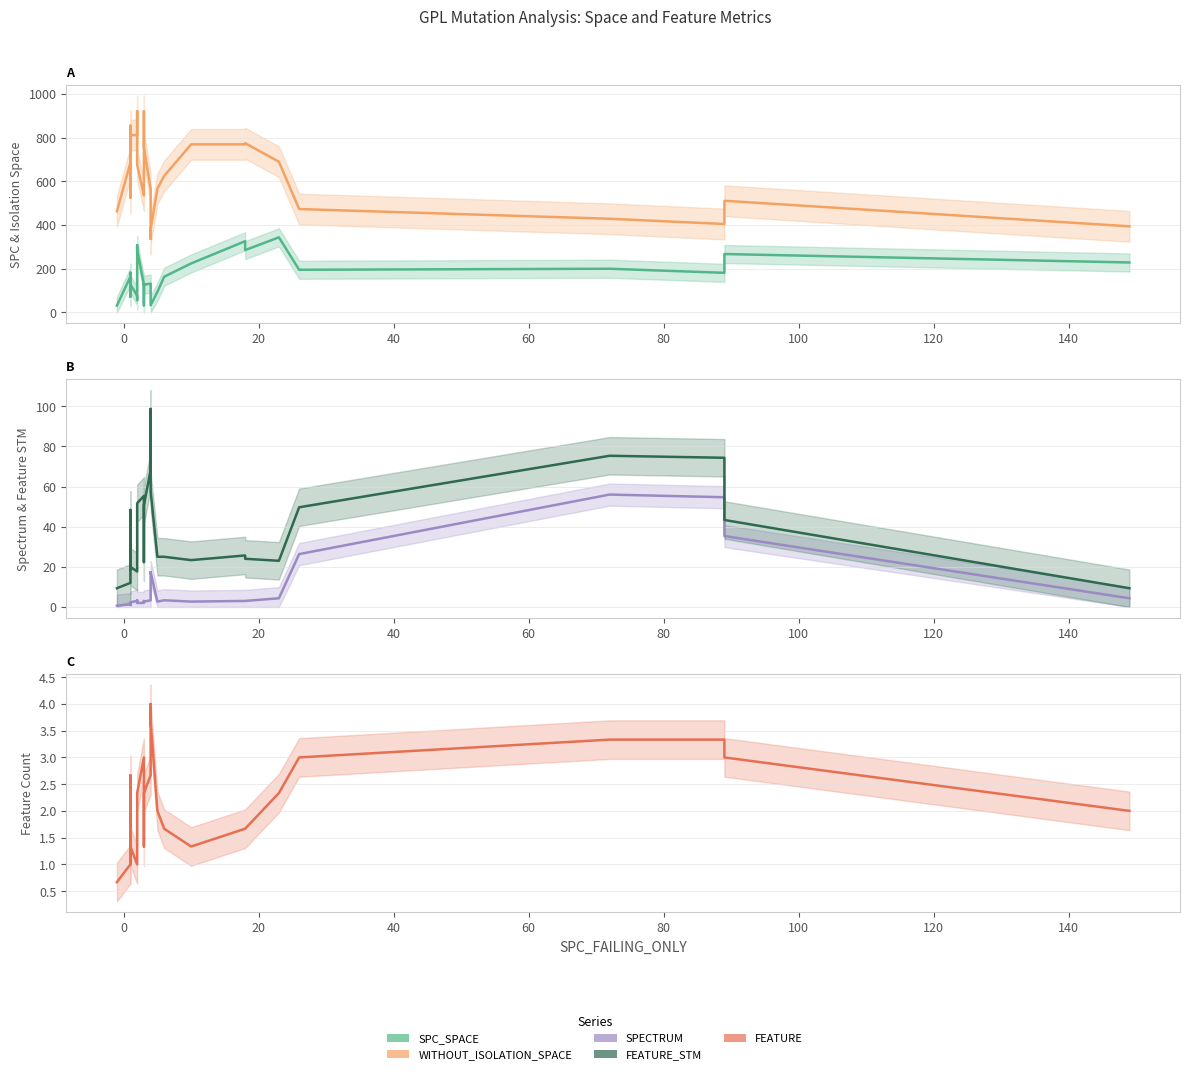

Which series has the largest total across all categories?

WITHOUT_ISOLATION_SPACE